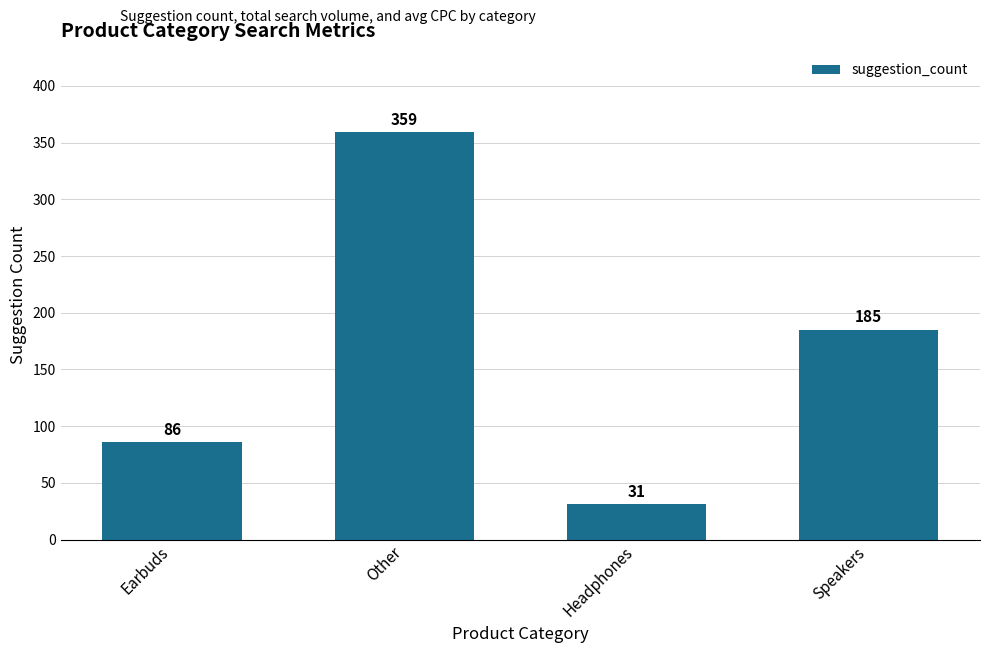

What position from the right is Earbuds?

4